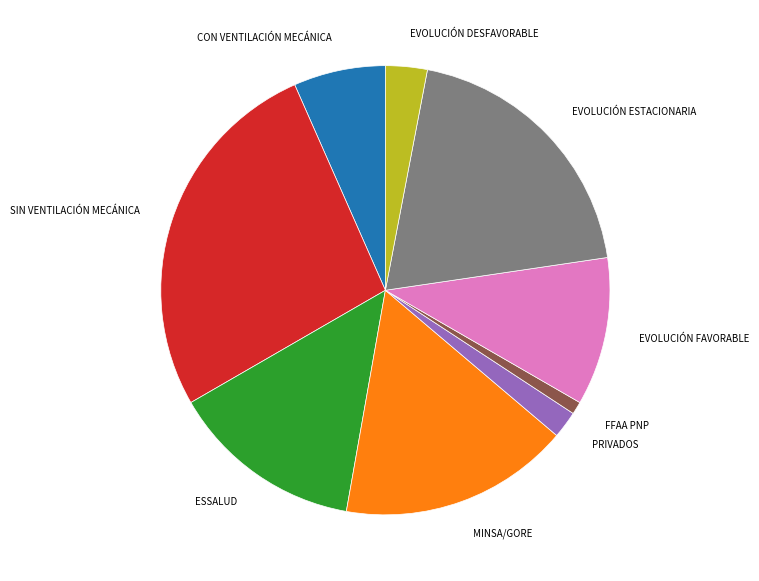

Combined, do PRIVADOS and SIN VENTILACIÓN MECÁNICA account for over 50%?

No